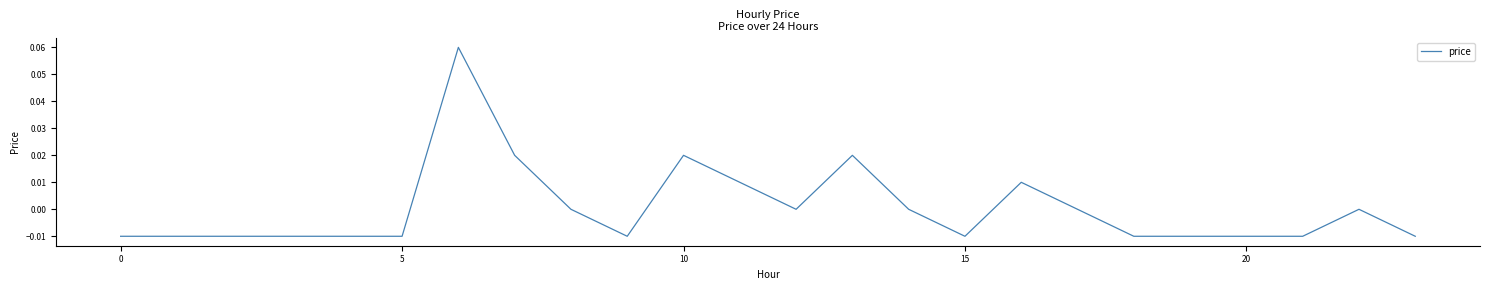

How many lines are shown in the chart?

1